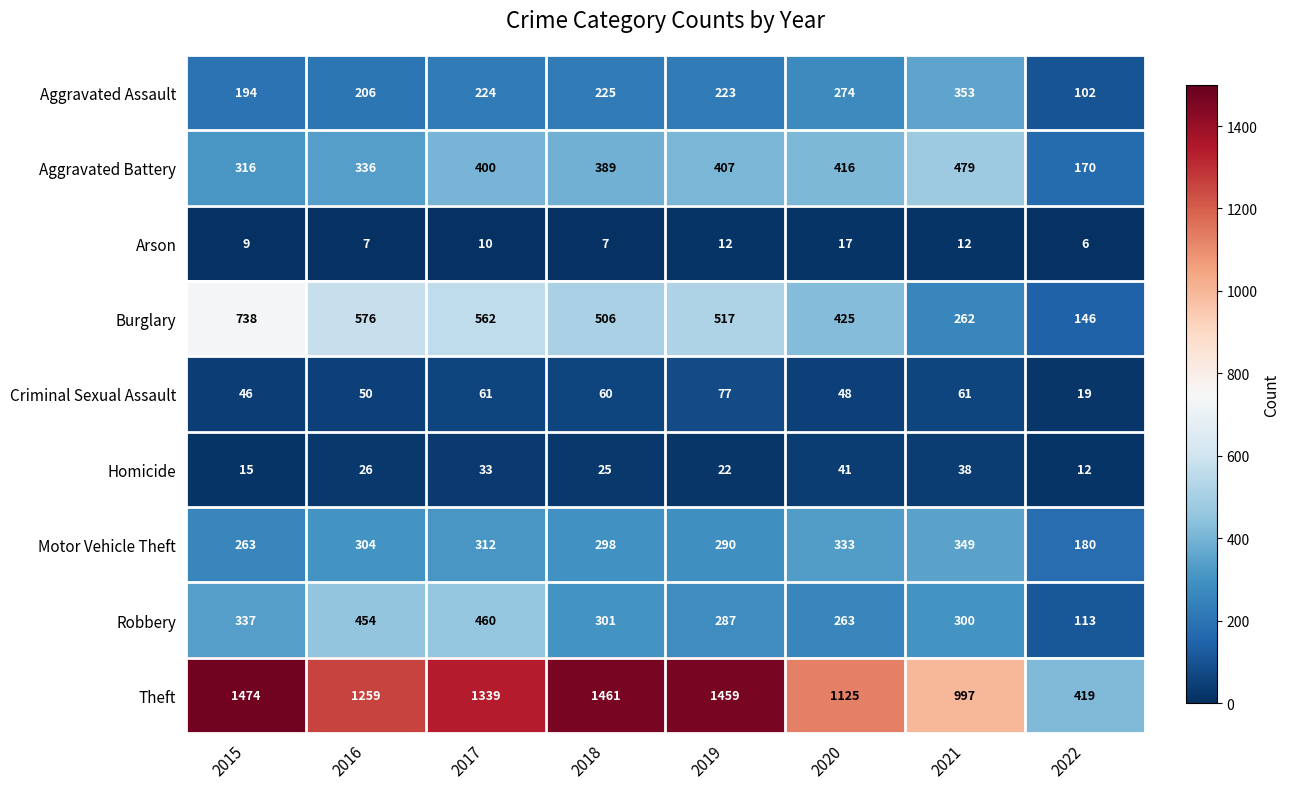

How many distinct data groups are displayed?

9